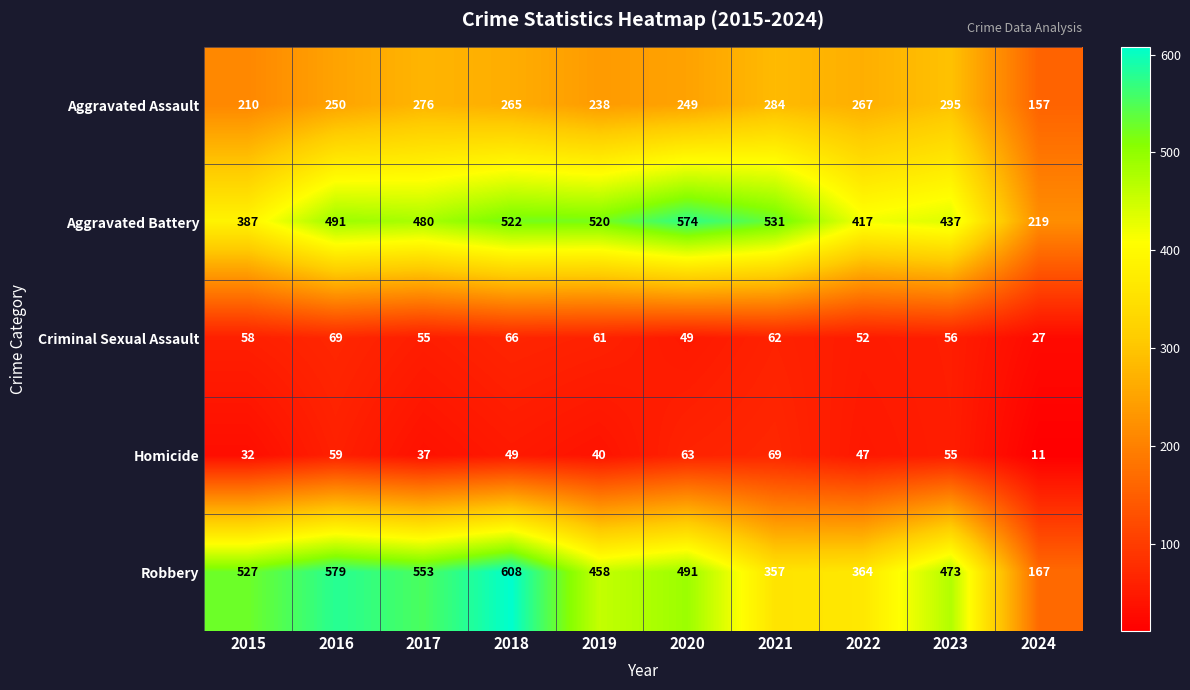

What is the difference between the maximum and minimum values in the Criminal Sexual Assault series?

42